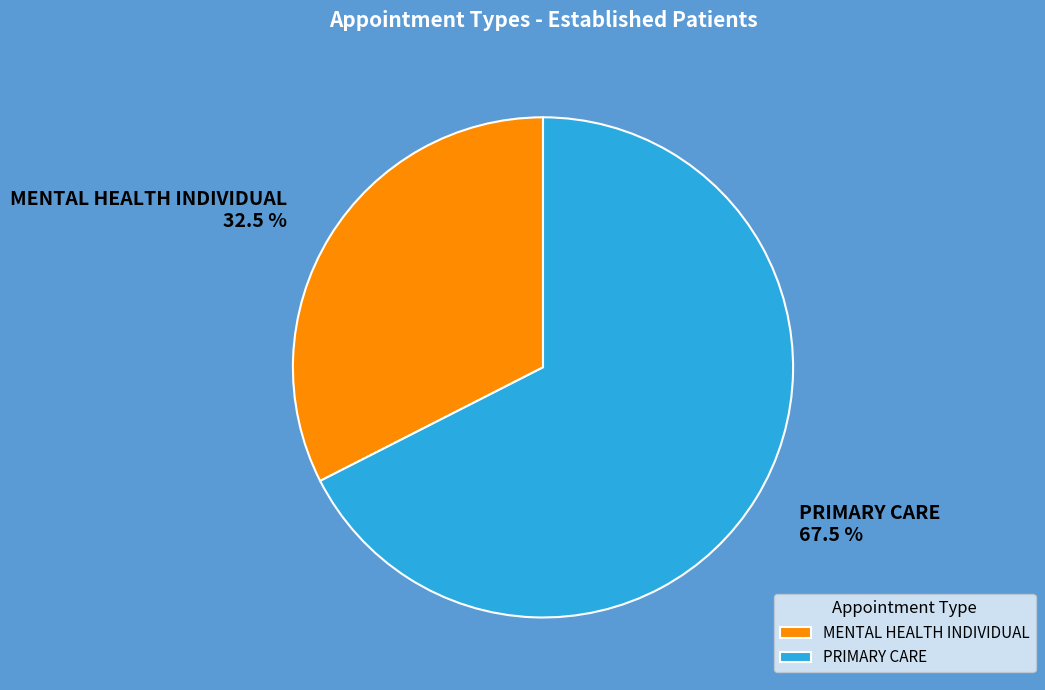

Does PRIMARY CARE account for over 50% of the chart?

Yes